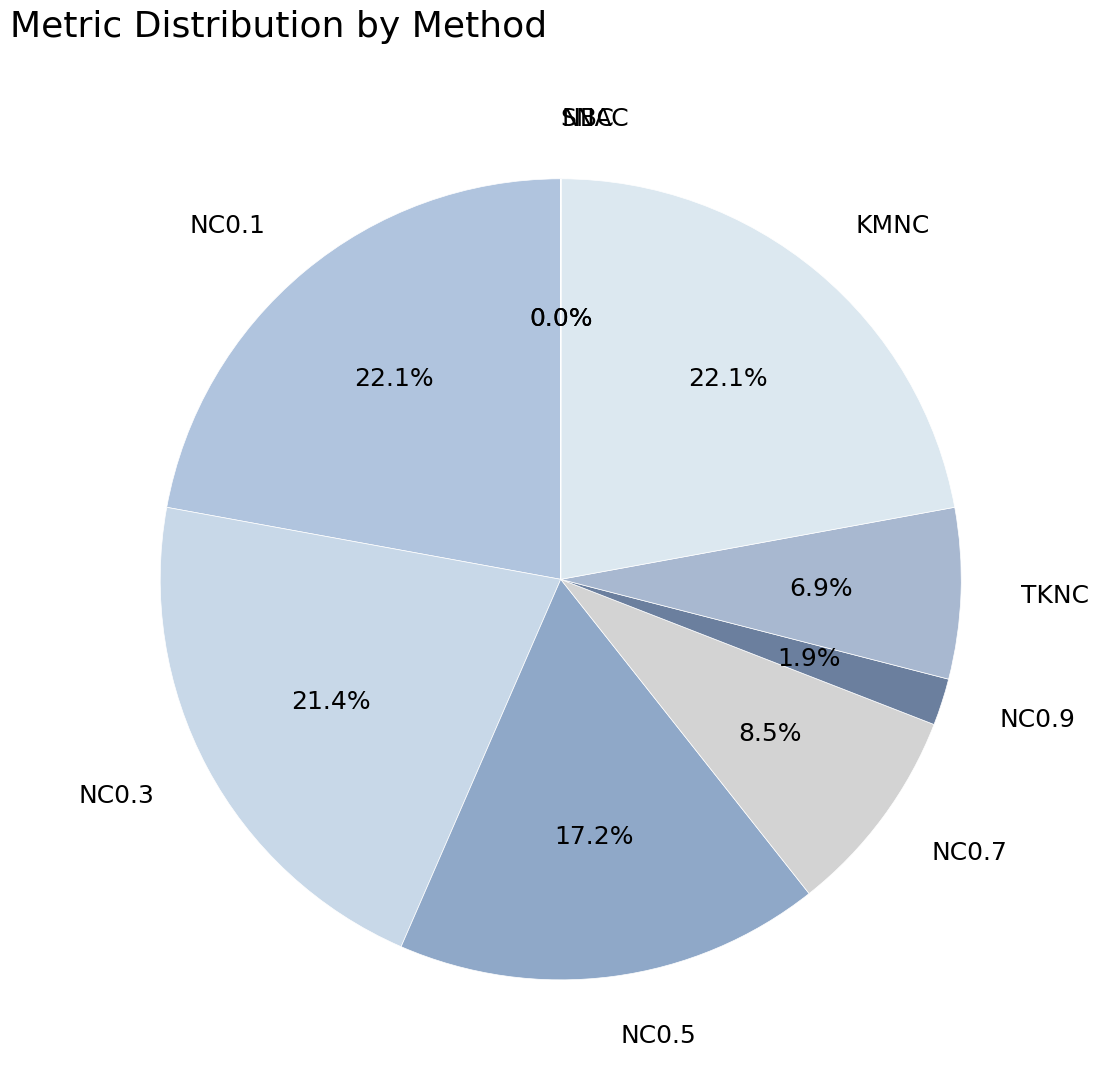

True or false: TKNC accounts for 7% of the total.

True